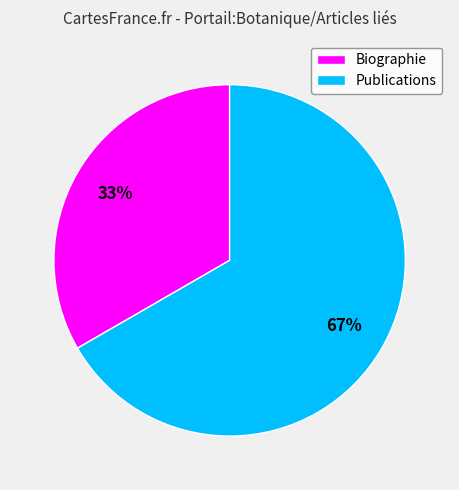

Which slice represents more than half of the pie?

Publications